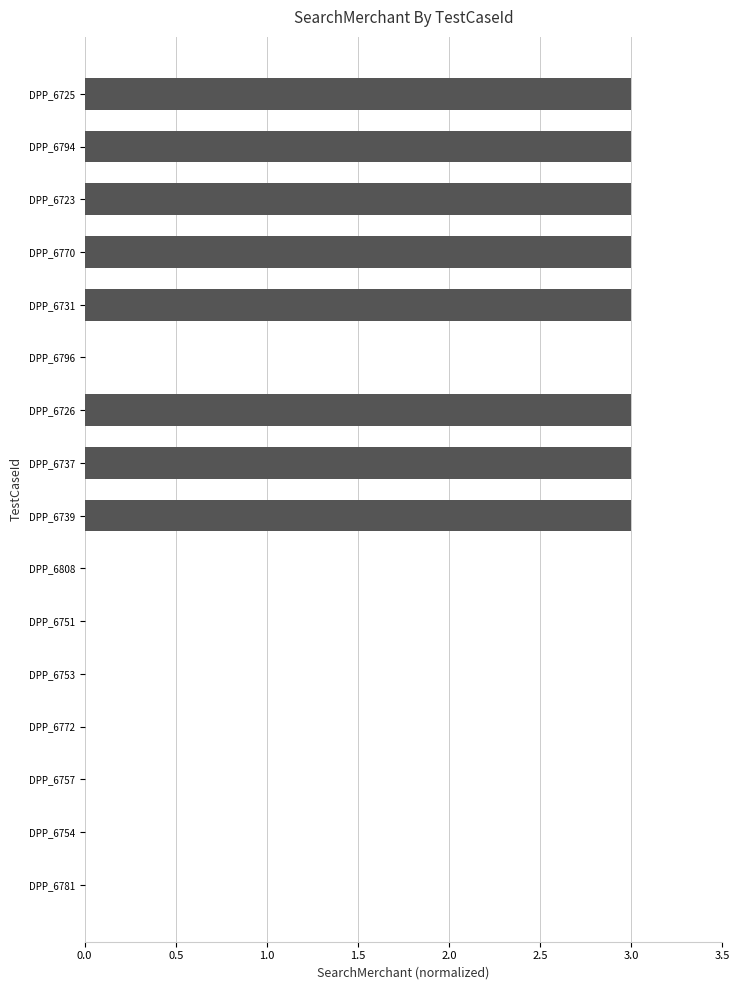

What is the greatest value displayed?

3